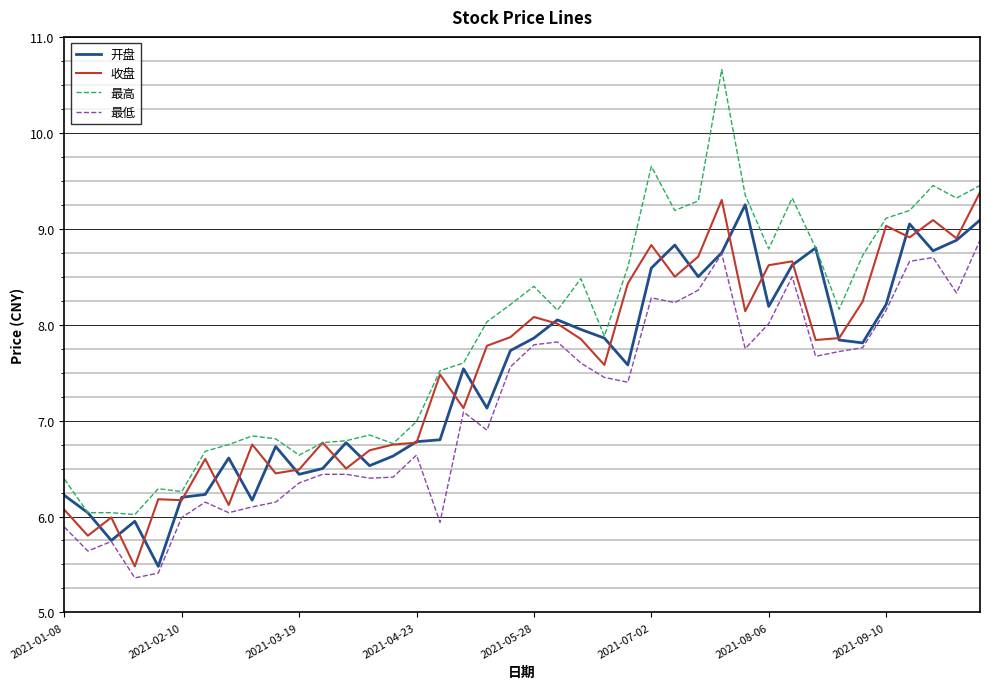

Which series has the largest total across all categories?

最高